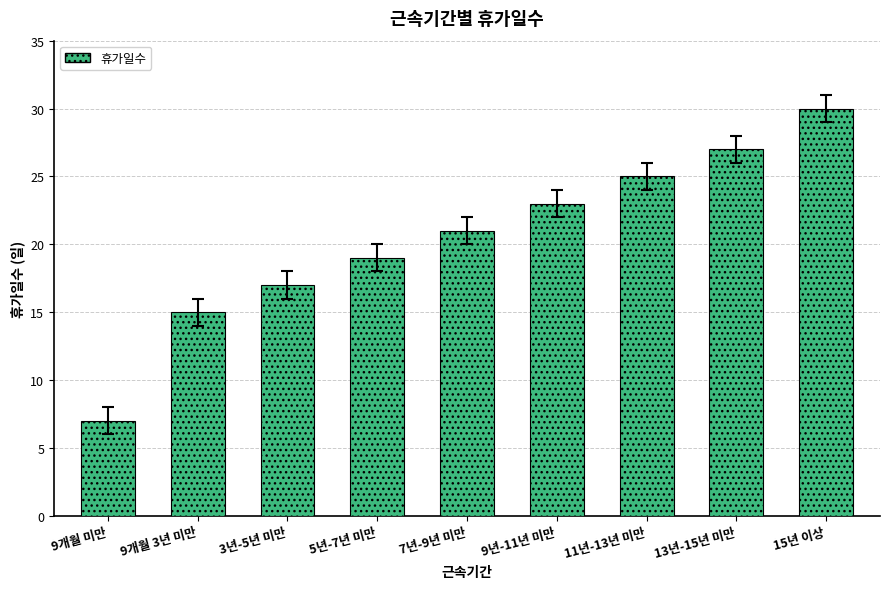

What is the maximum value shown in the chart?

30